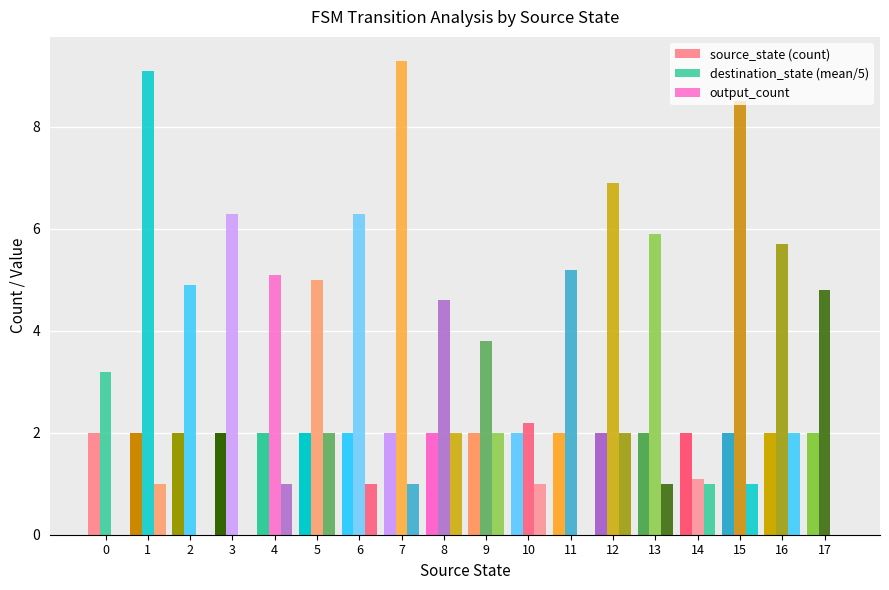

Reading left to right, list all the values displayed in this chart.

source_state (count): 0=2.0	1=2.0	2=2.0	3=2.0	4=2.0	5=2.0	6=2.0	7=2.0	8=2.0	9=2.0	10=2.0	11=2.0	12=2.0	13=2.0	14=2.0	15=2.0	16=2.0	17=2.0
destination_state (mean/5): 0=3.2	1=9.1	2=4.9	3=6.3	4=5.1	5=5.0	6=6.3	7=9.3	8=4.6	9=3.8	10=2.2	11=5.2	12=6.9	13=5.9	14=1.1	15=8.5	16=5.7	17=4.8
output_count: 0=0.0	1=1.0	2=0.0	3=0.0	4=1.0	5=2.0	6=1.0	7=1.0	8=2.0	9=2.0	10=1.0	11=0.0	12=2.0	13=1.0	14=1.0	15=1.0	16=2.0	17=0.0